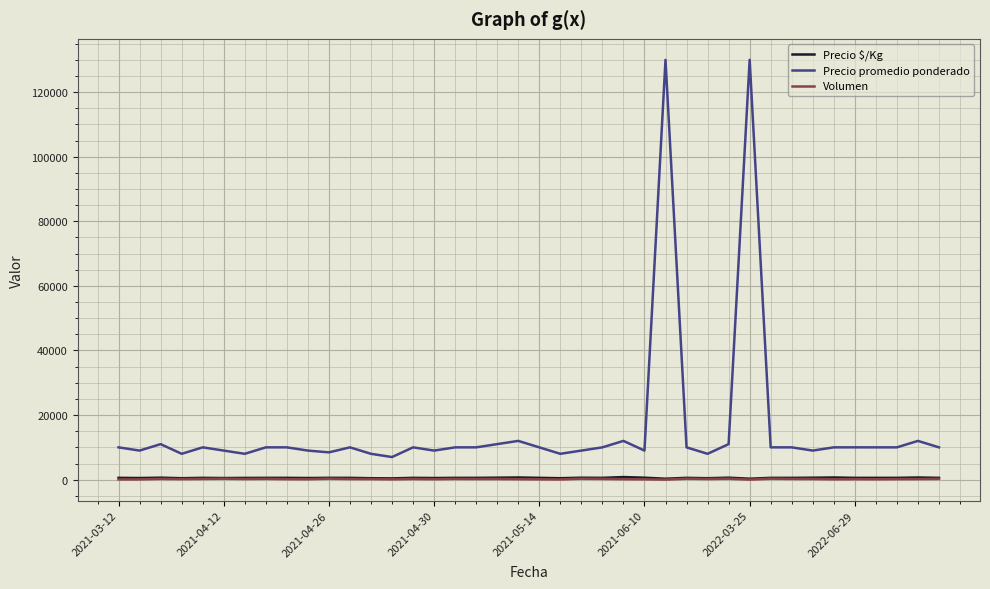

True or false: Precio $/Kg and Precio promedio ponderado intersect in this chart.

False